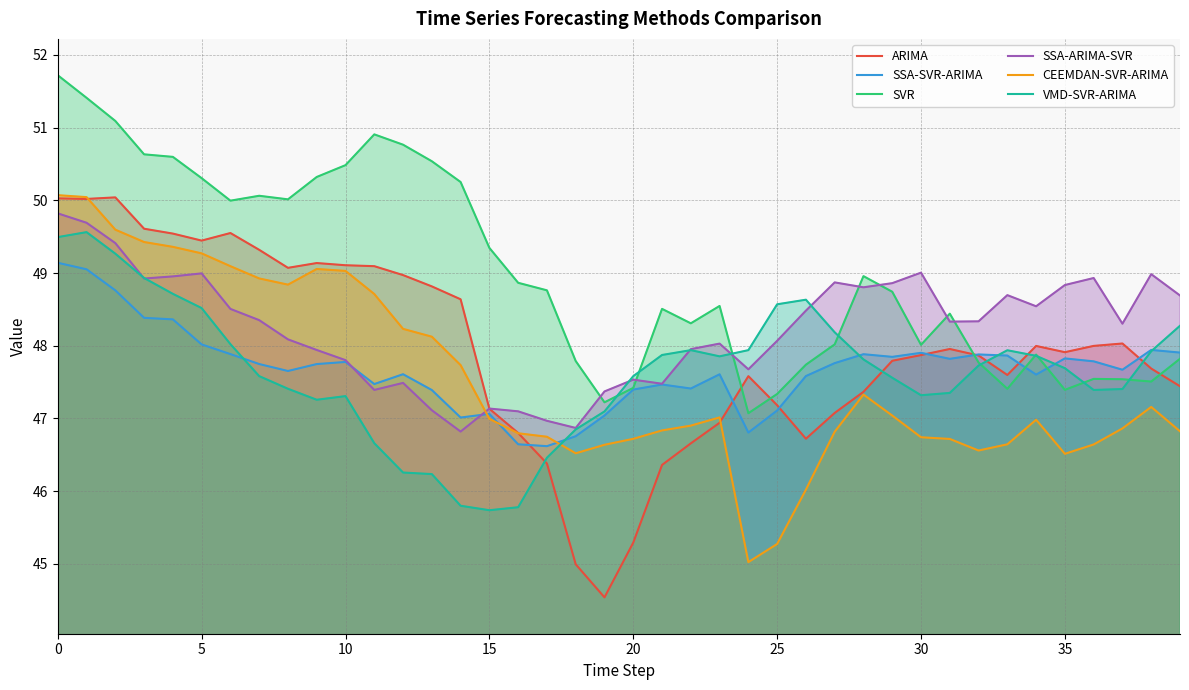

How many distinct data groups are displayed?

6